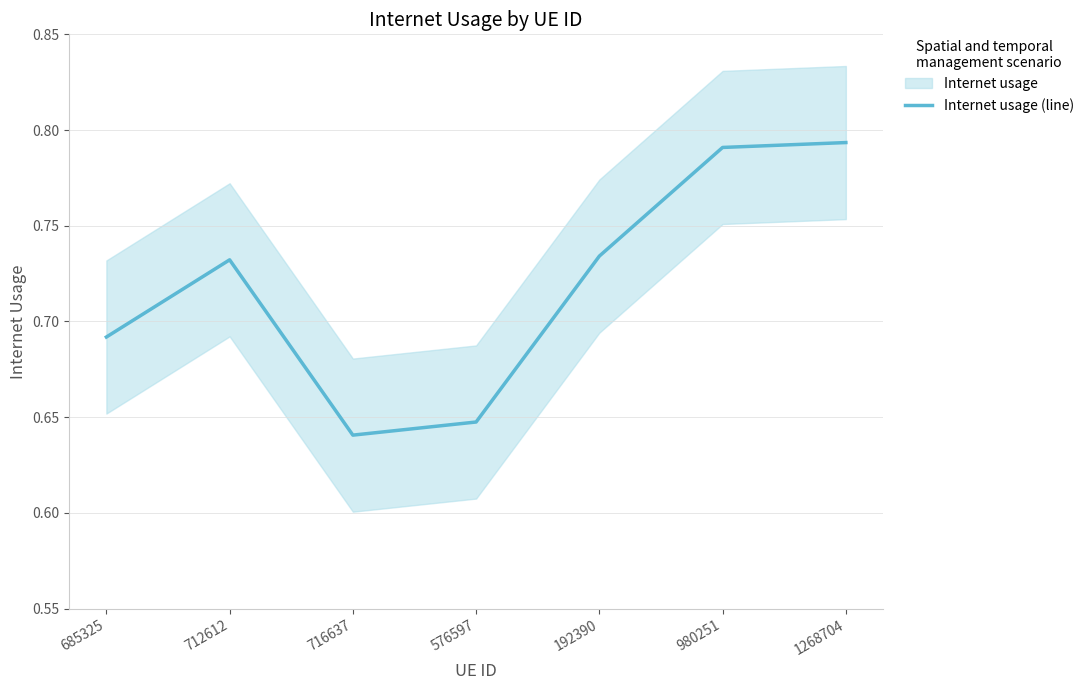

Reading left to right, list all the values displayed in this chart.

0.7	0.7	0.6	0.6	0.7	0.8	0.8